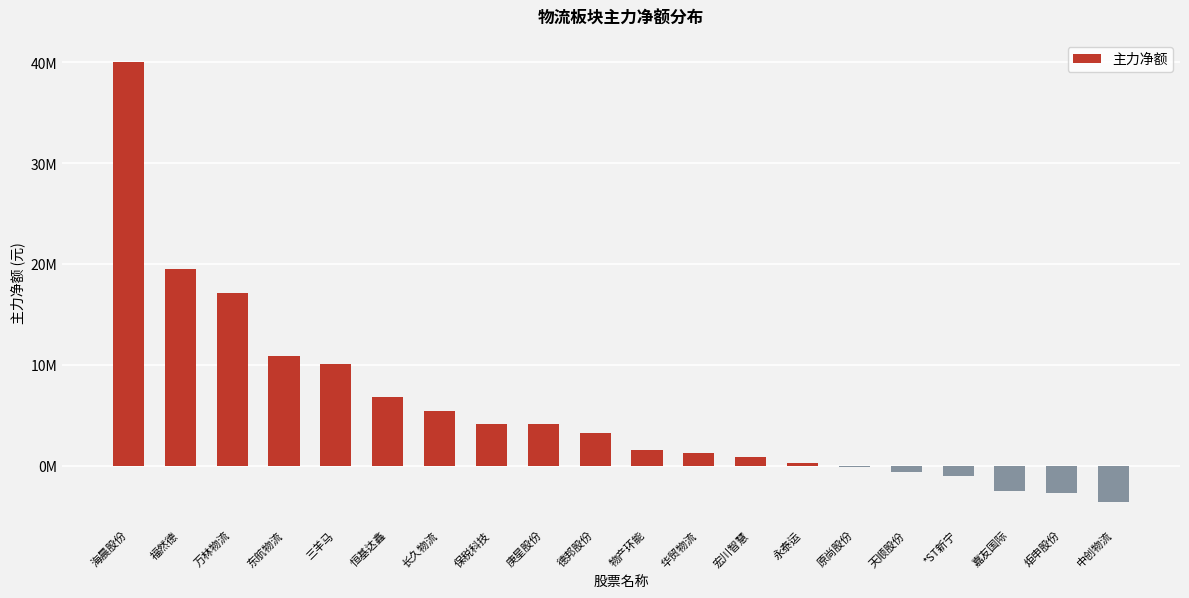

Rank the categories by value from highest to lowest.

海晨股份, 福然德, 万林物流, 东航物流, 三羊马, 恒基达鑫, 长久物流, 保税科技, 庚星股份, 德邦股份, 物产环能, 华贸物流, 宏川智慧, 永泰运, 原尚股份, 天顺股份, *ST新宁, 嘉友国际, 炬申股份, 中创物流